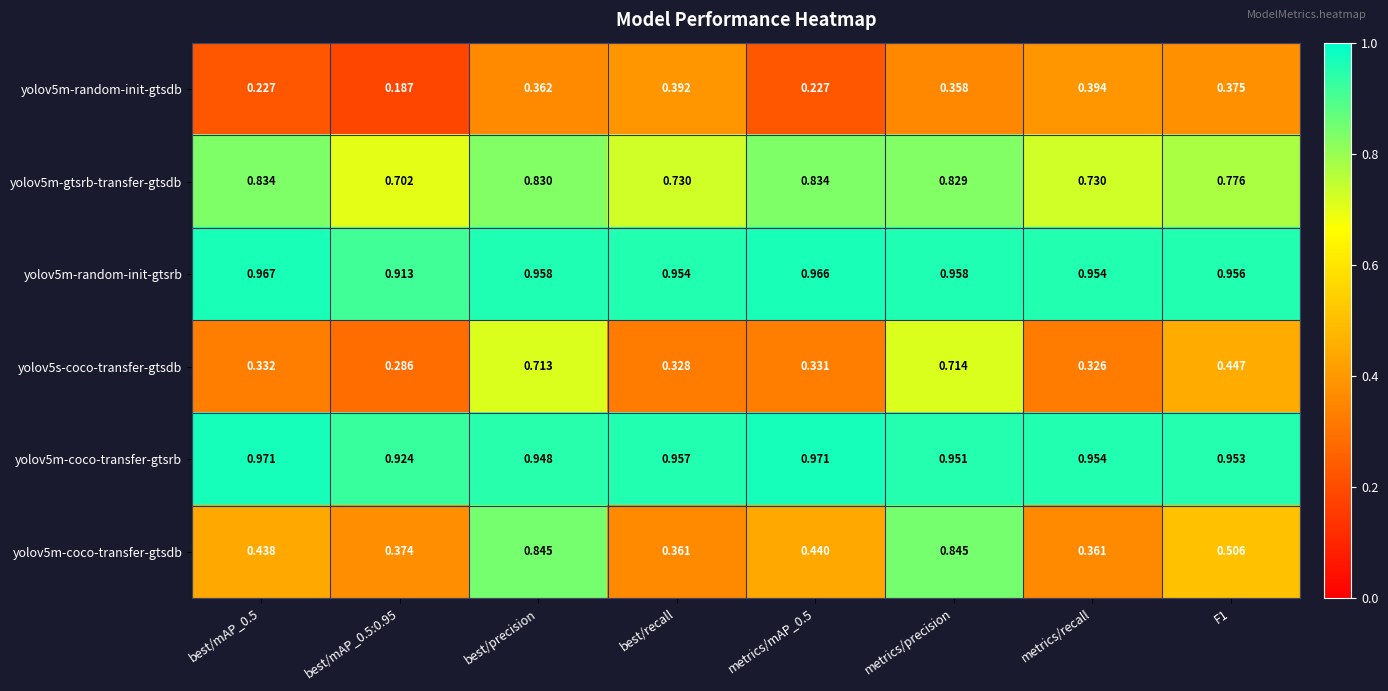

At which category is the sum across all series the highest?

best/precision